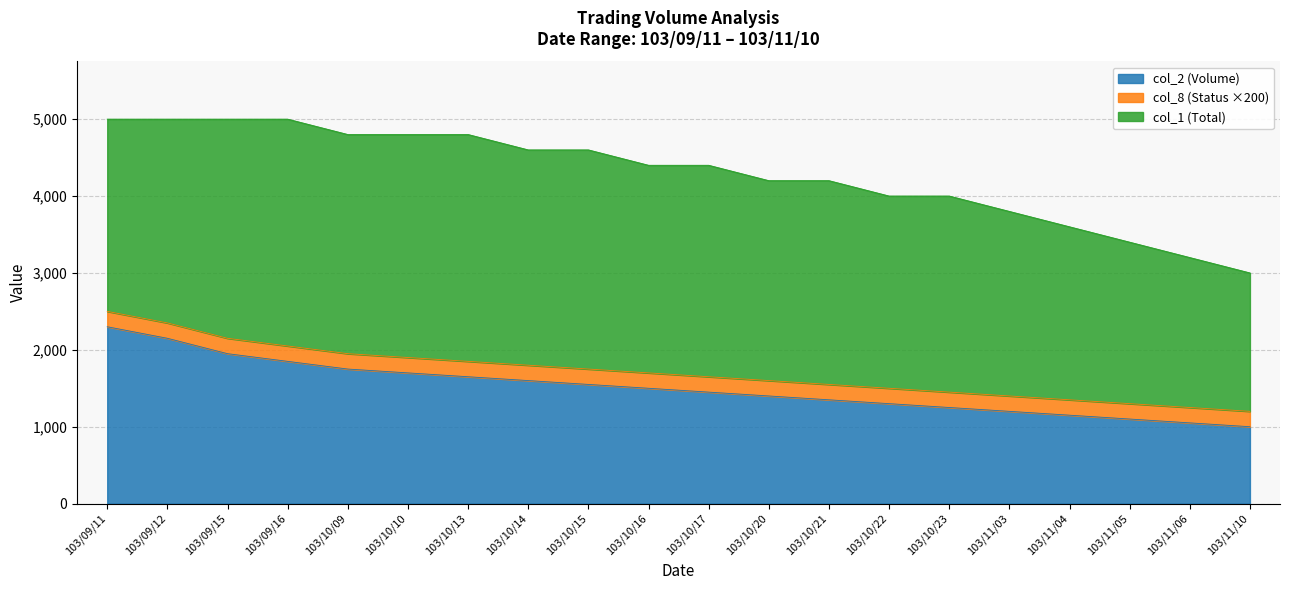

True or false: col_2 (Volume) has more than 0 points higher than both neighbors.

False